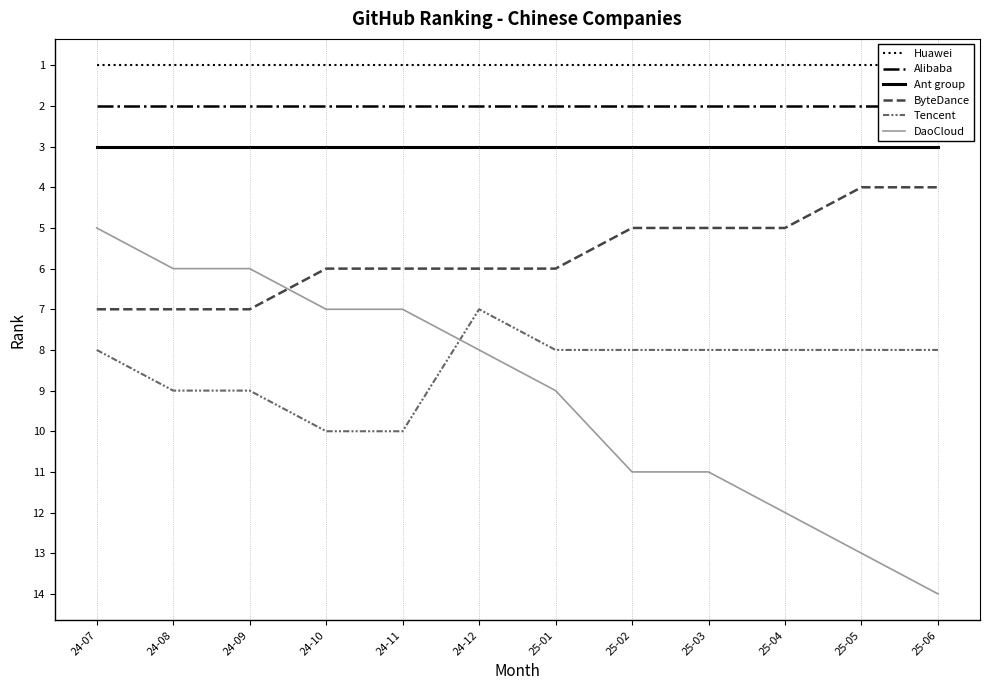

What is the label of the 2nd point from the right?

25-05